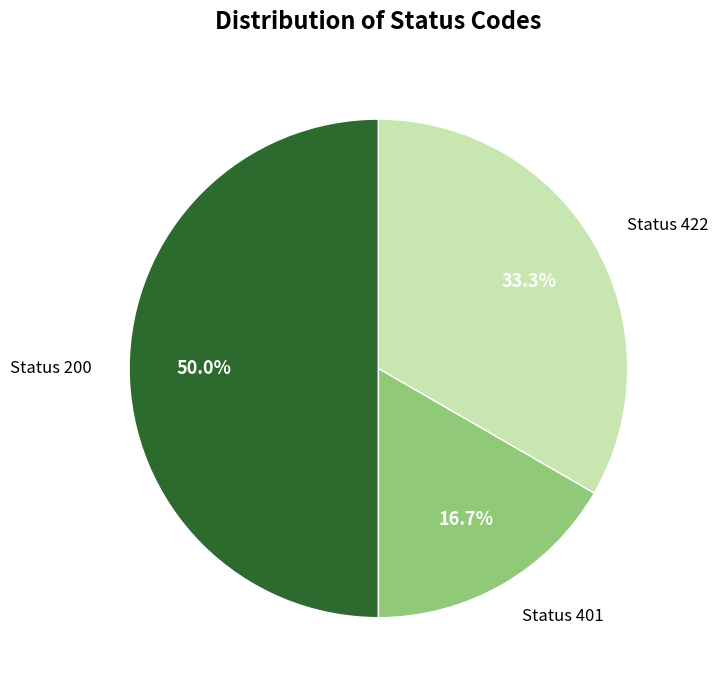

Which slice is the smallest?

Status 401